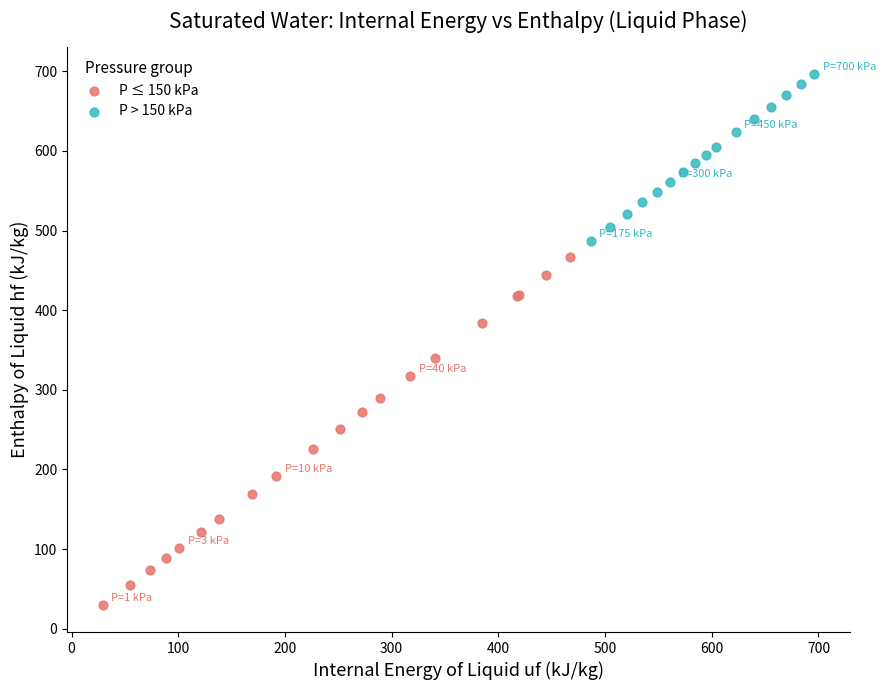

Which series reaches the minimum Y coordinate?

P ≤ 150 kPa